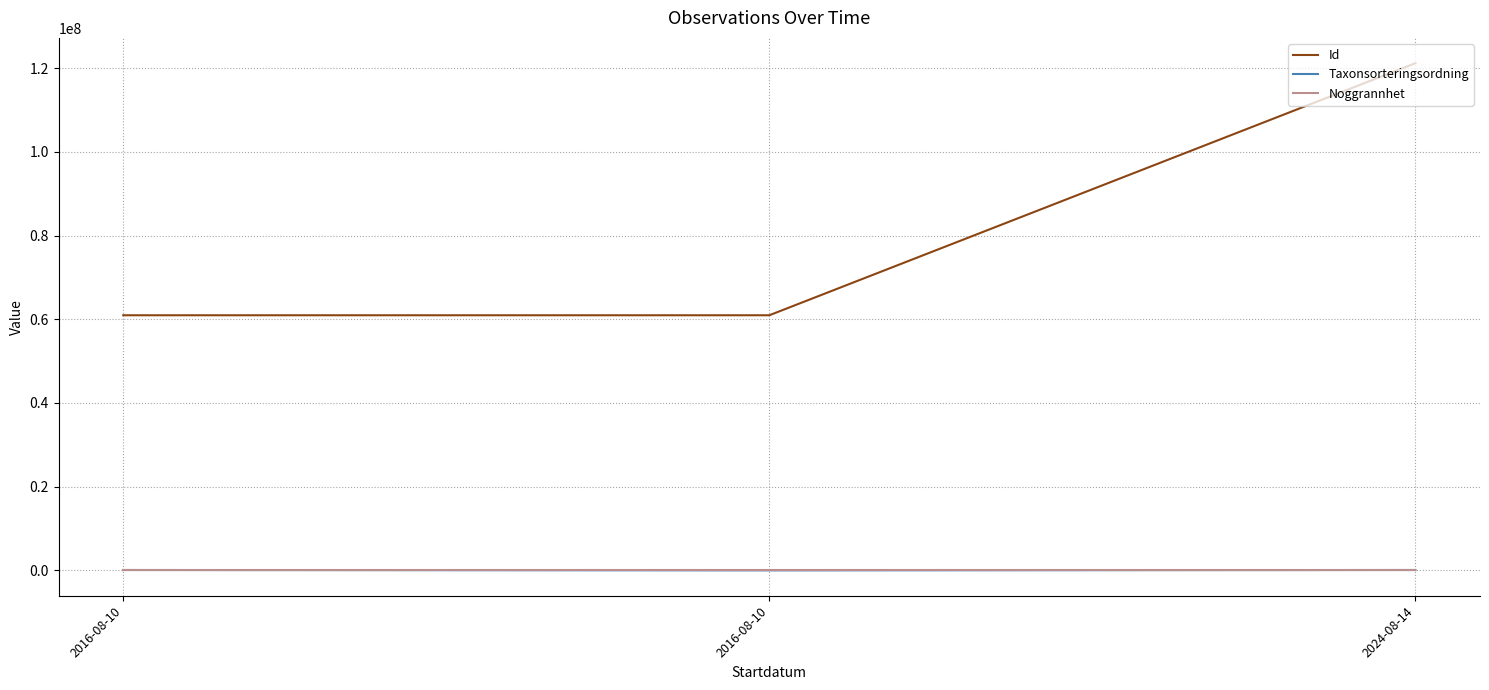

What is the smallest value displayed?

5